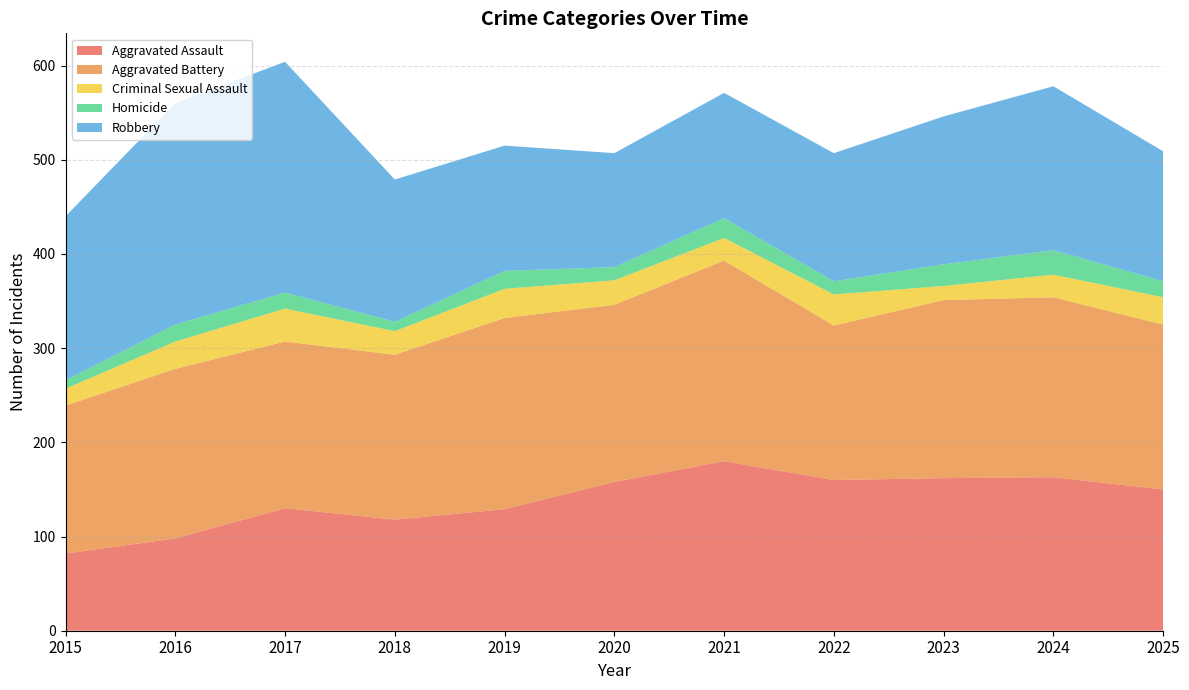

Reading left to right, extract all data points from this chart.

Aggravated Assault: 82	98	130	118	129	158	180	160	162	163	150
Aggravated Battery: 157	180	177	175	203	188	213	164	189	191	175
Criminal Sexual Assault: 18	29	35	25	31	26	24	33	15	24	29
Homicide: 9	18	17	10	19	14	21	14	23	26	17
Robbery: 174	235	245	151	133	121	133	136	157	174	138